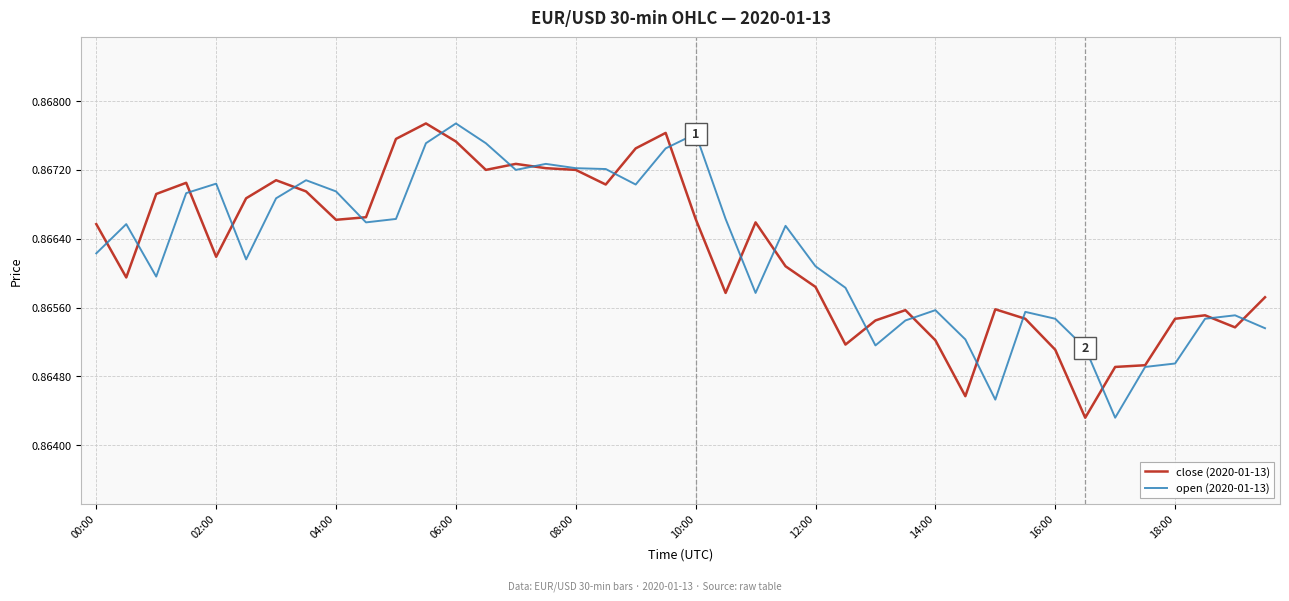

How many lines are shown in the chart?

2